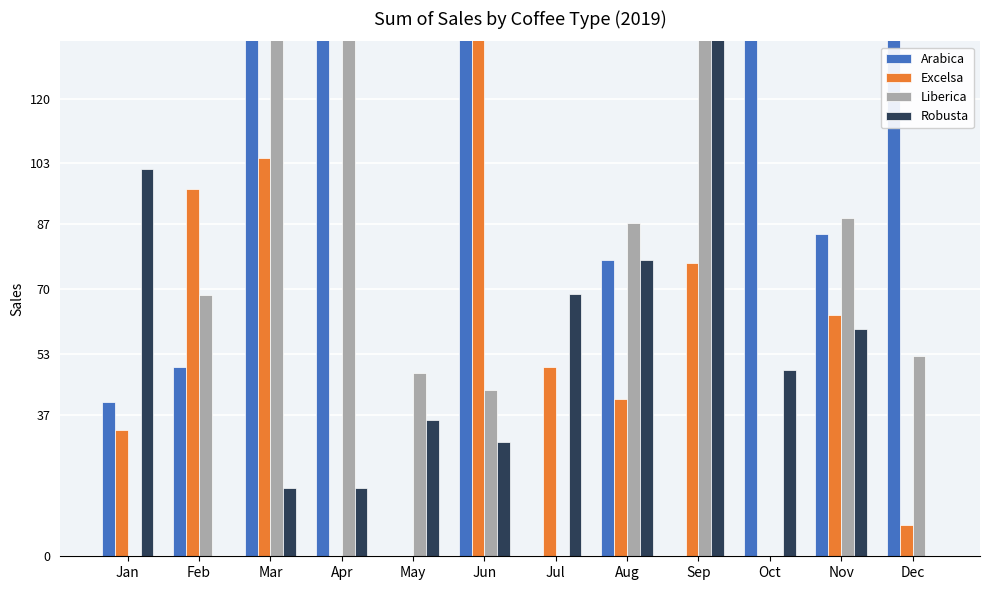

Rank the series by their maximum value, from highest to lowest.

Excelsa, Robusta, Arabica, Liberica